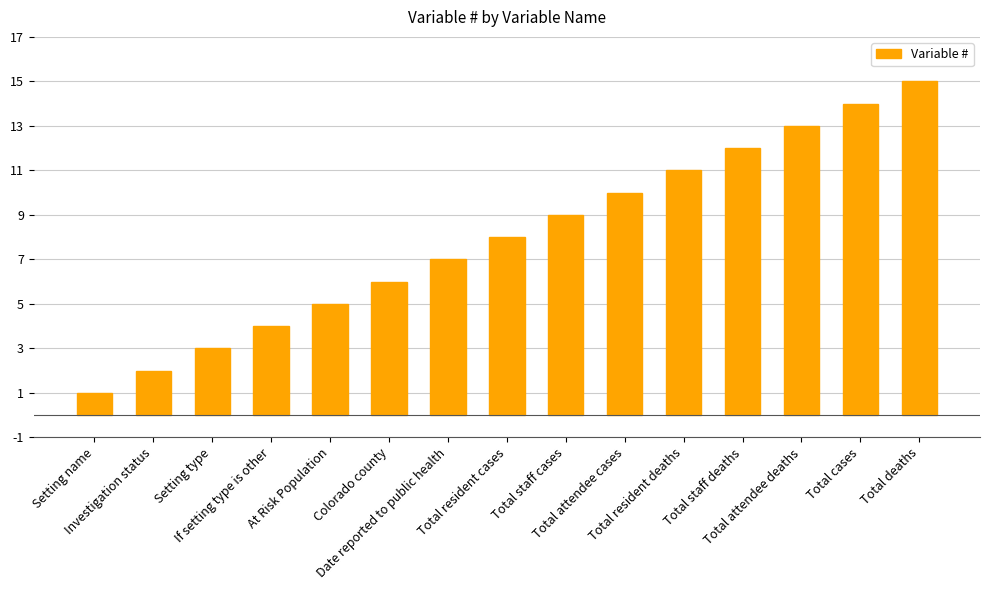

What position from the left is At Risk Population?

5